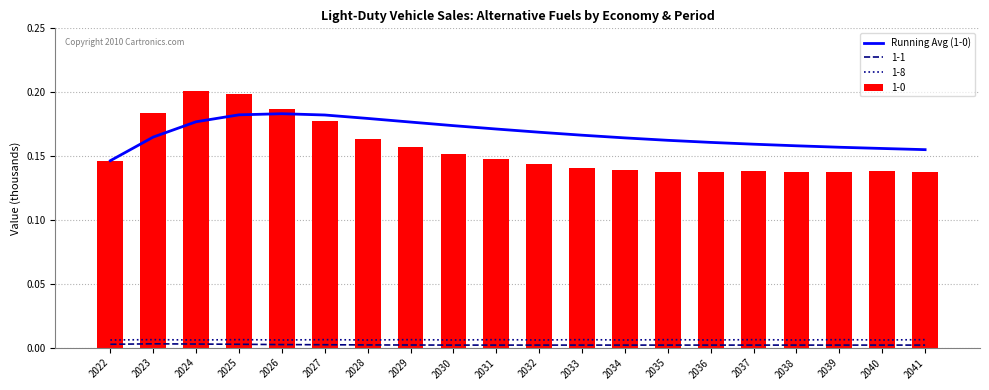

Does the chart contain stacked bars?

No